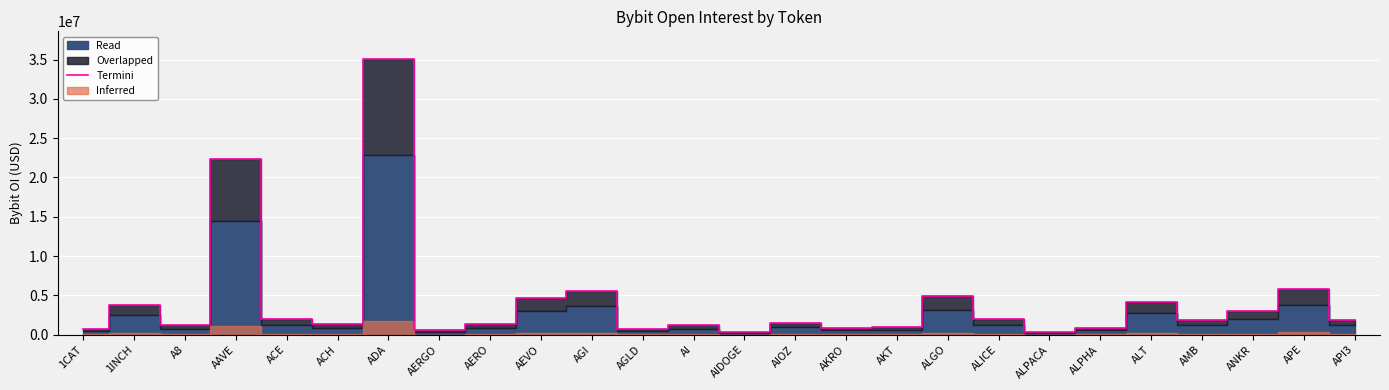

What is the ratio of the value at ADA to the value at A8?

29.5